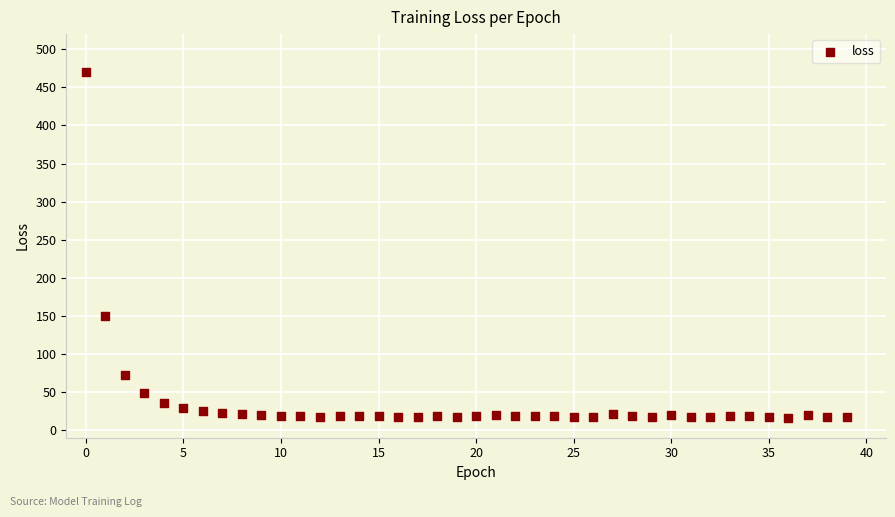

What Y value in the scatter plot is closest to 243?

150.2